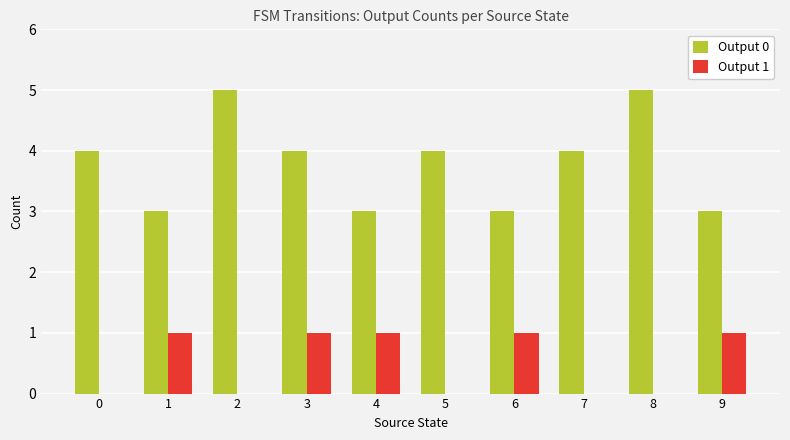

Reading left to right, transcribe all the data shown in this chart.

Output 0: 4	3	5	4	3	4	3	4	5	3
Output 1: 0	1	0	1	1	0	1	0	0	1